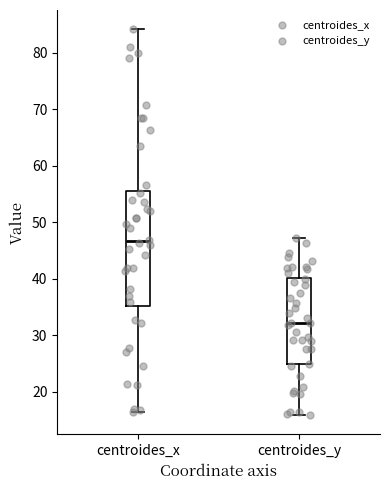

Reading left to right, read every box against the y-axis: the position of its median line, the range the box covers, and the ends of its whiskers. The values are not printed on the chart, so give them approximately, as read against the axis.

centroides_x: median 47, box 35 to 56, whiskers 16 to 84
centroides_y: median 32, box 25 to 40, whiskers 16 to 47